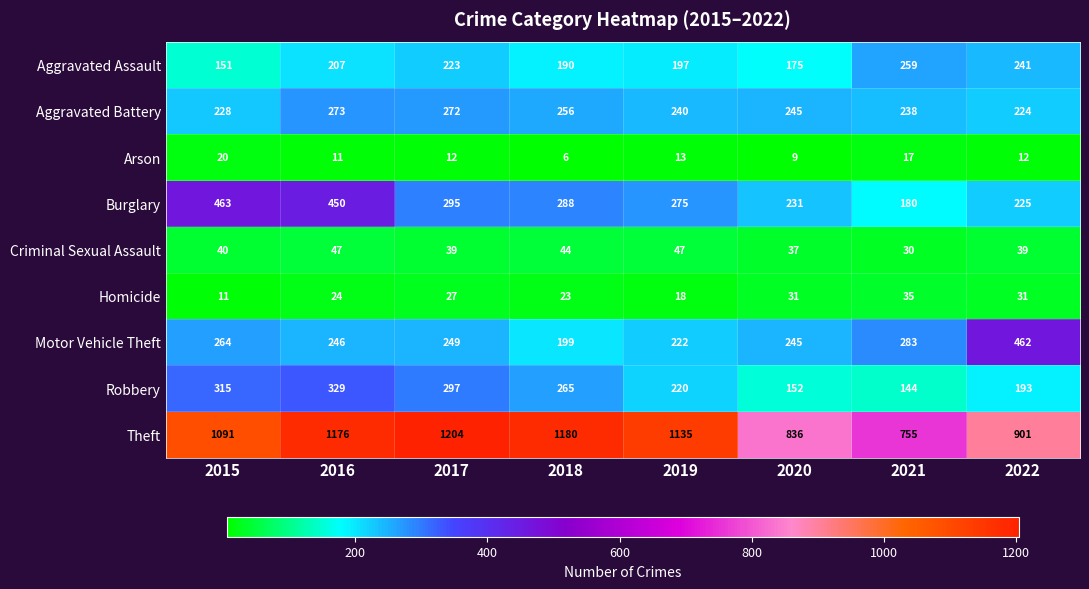

What is the difference between the second highest and minimum values in the Burglary series?

270